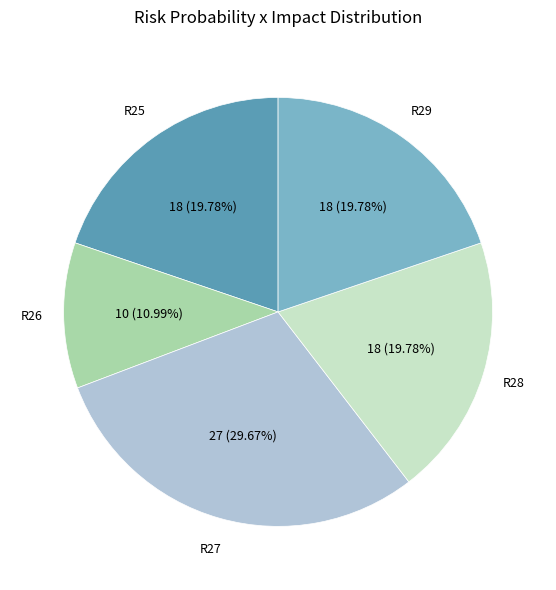

How many segments does this pie chart have?

5